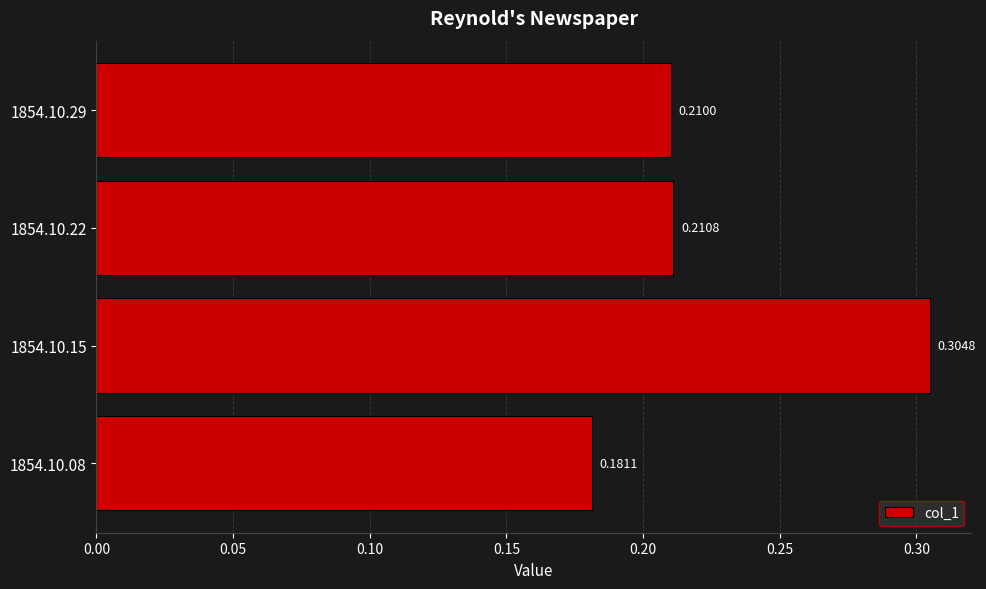

Rank the categories by value from lowest to highest.

1854.10.08, 1854.10.29, 1854.10.22, 1854.10.15